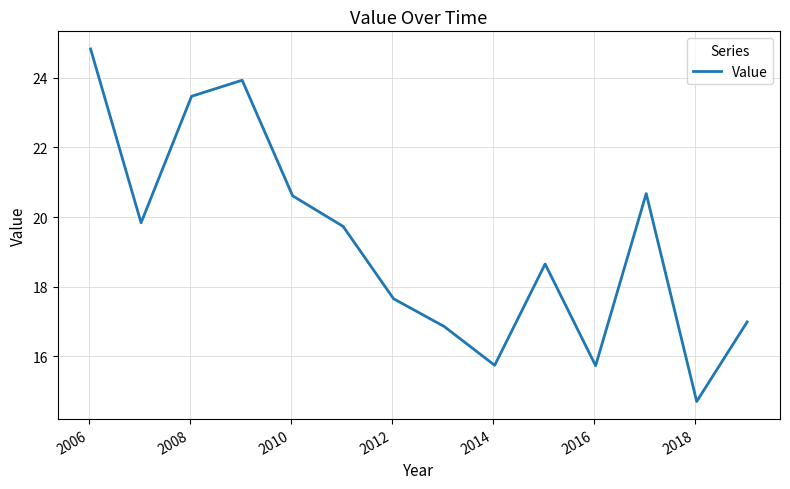

Reading right to left, list all the values displayed in this chart.

17.0	14.7	20.7	15.7	18.7	15.7	16.9	17.7	19.7	20.6	23.9	23.5	19.8	24.8